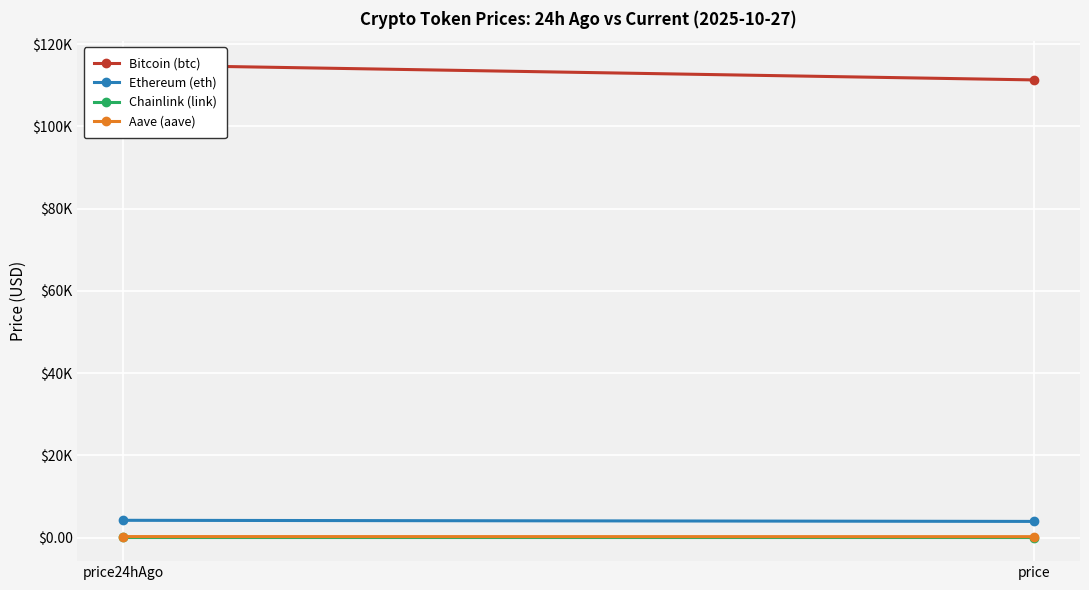

What is the maximum value shown in the chart?

114989.0